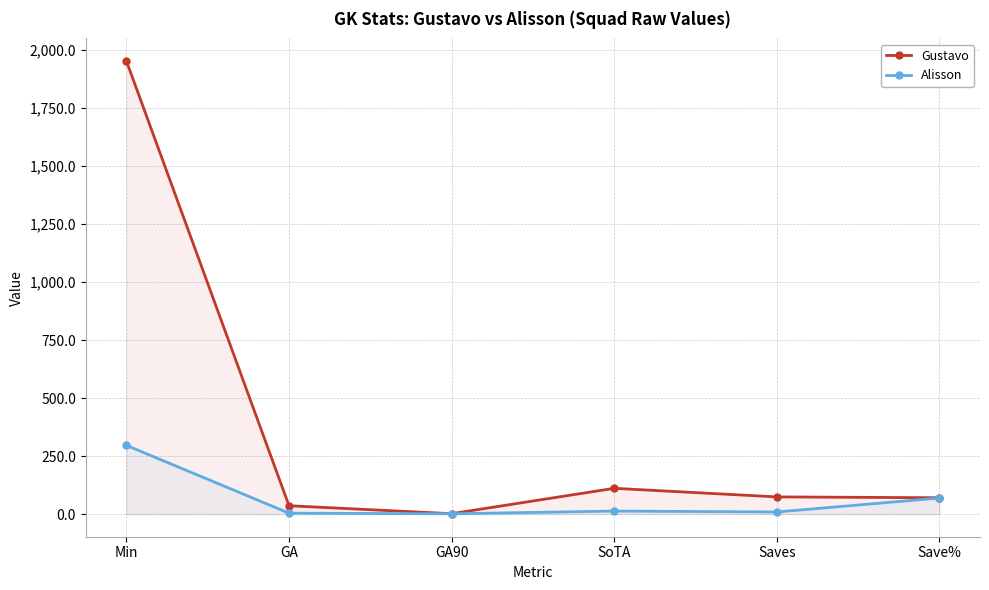

List the labels in order of Alisson value, largest first.

Min, Save%, SoTA, Saves, GA, GA90